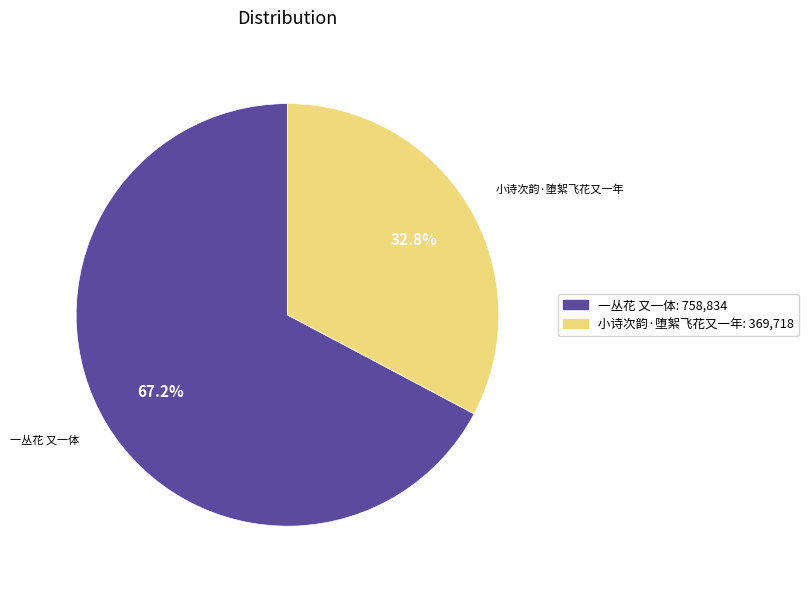

Which has a higher value, 小诗次韵·堕絮飞花又一年 or 一丛花 又一体?

一丛花 又一体